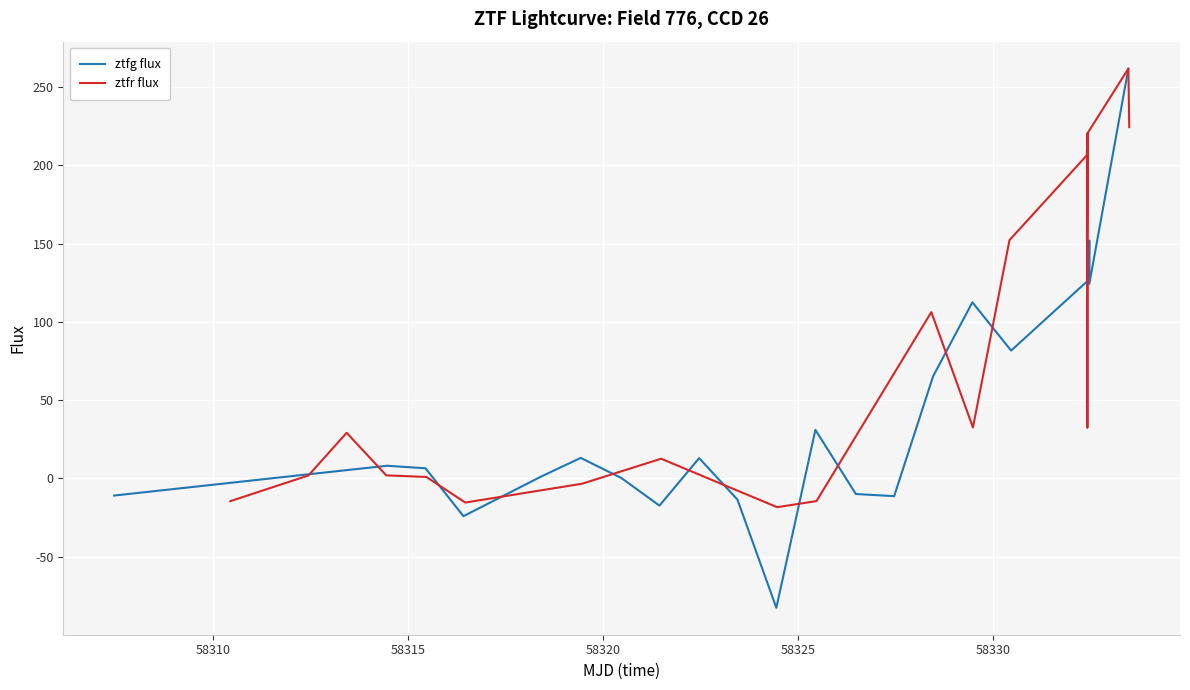

Is the value of ztfr flux at 17 greater than the value of ztfg flux at 11?

Yes